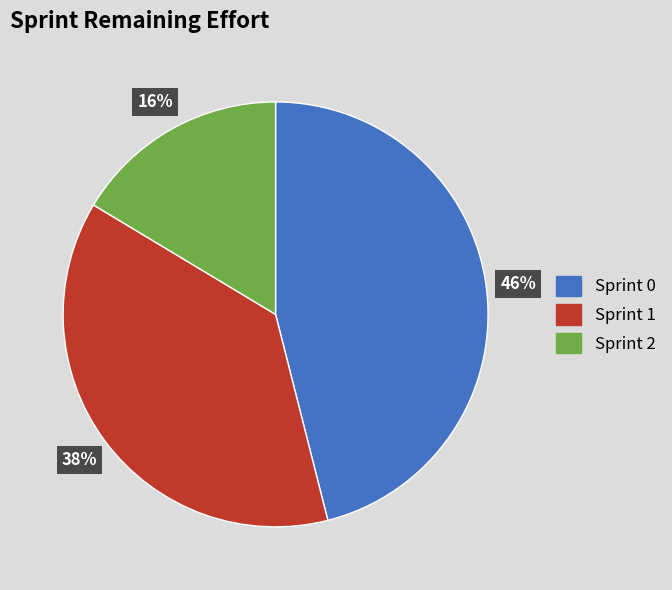

How many slices are in this pie chart?

3